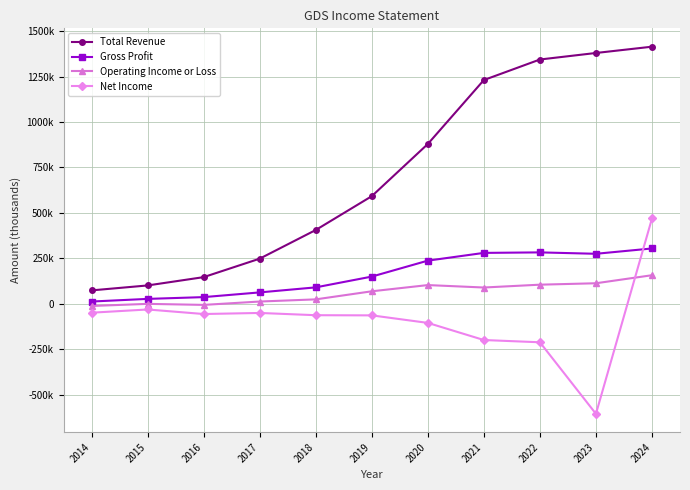

True or false: Operating Income or Loss and Total Revenue cross at least once.

False